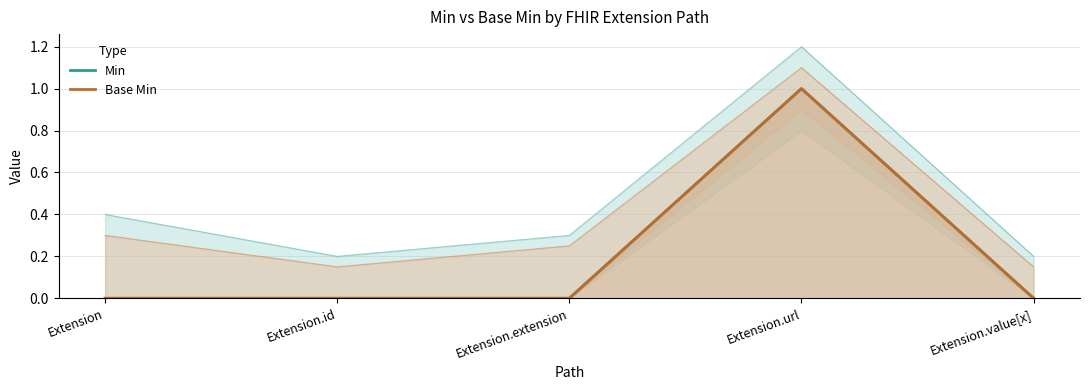

Does the chart display data point markers on the line(s)?

No